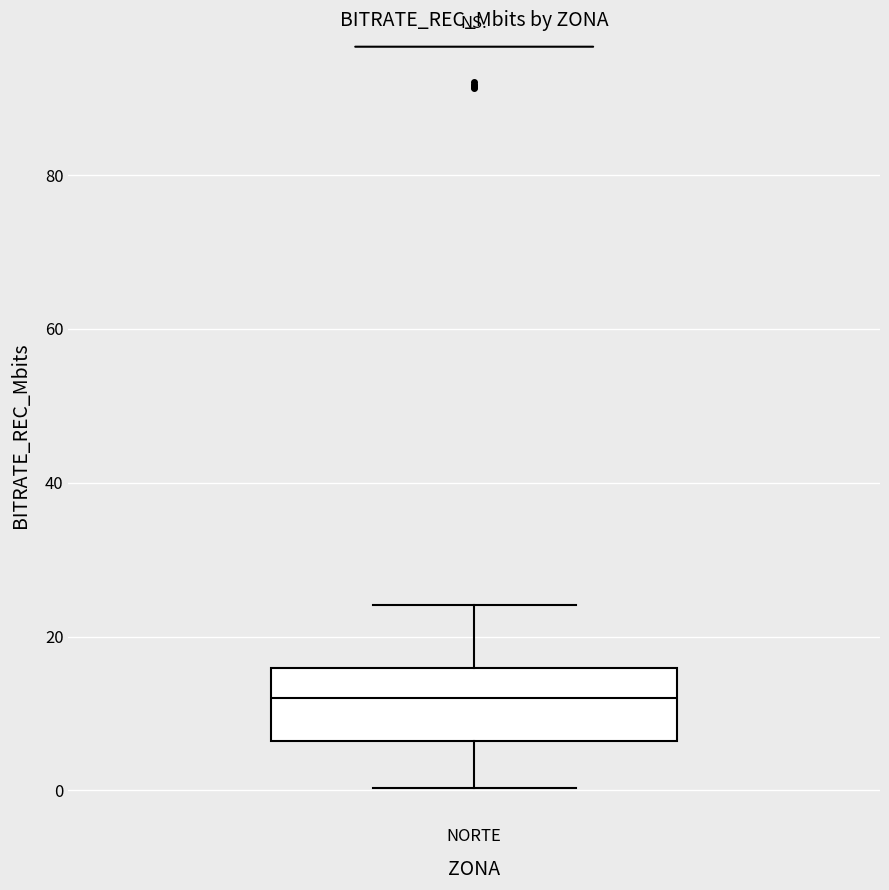

Where does the median line of the box for NORTE sit on the y-axis? The values are not printed on the chart, so give them approximately, as read against the axis.

12